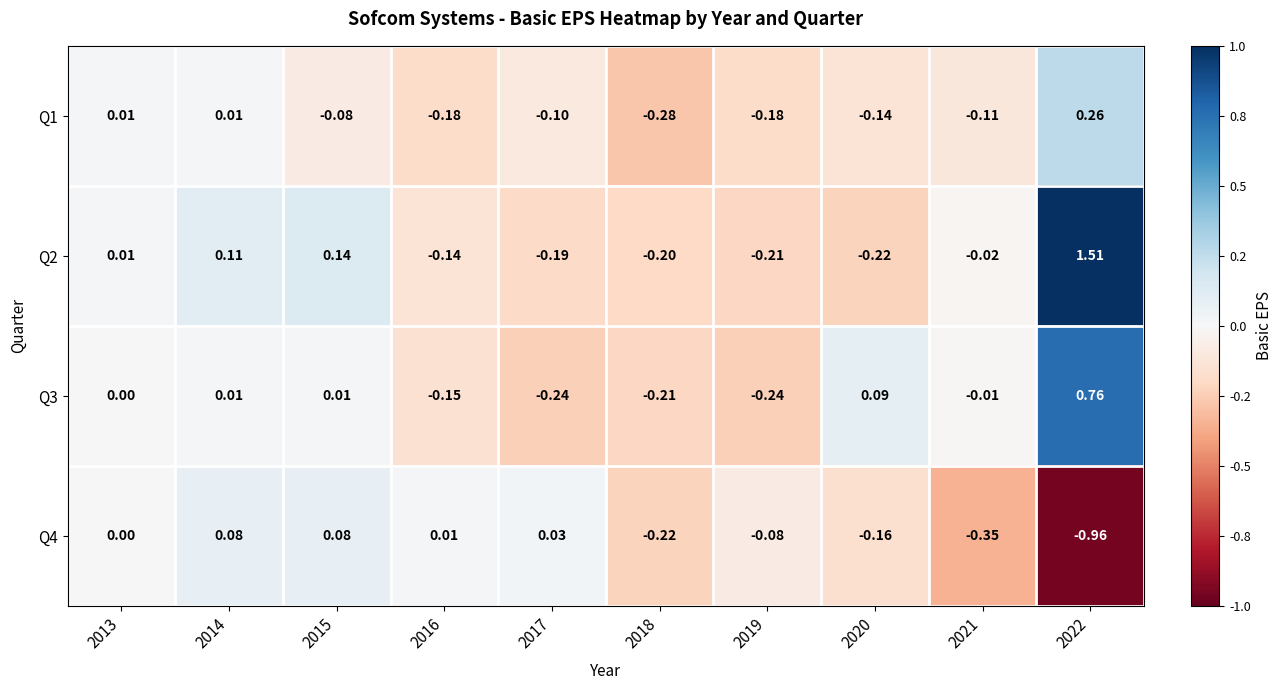

List the series in order of their peak value, lowest first.

Q4, Q1, Q3, Q2